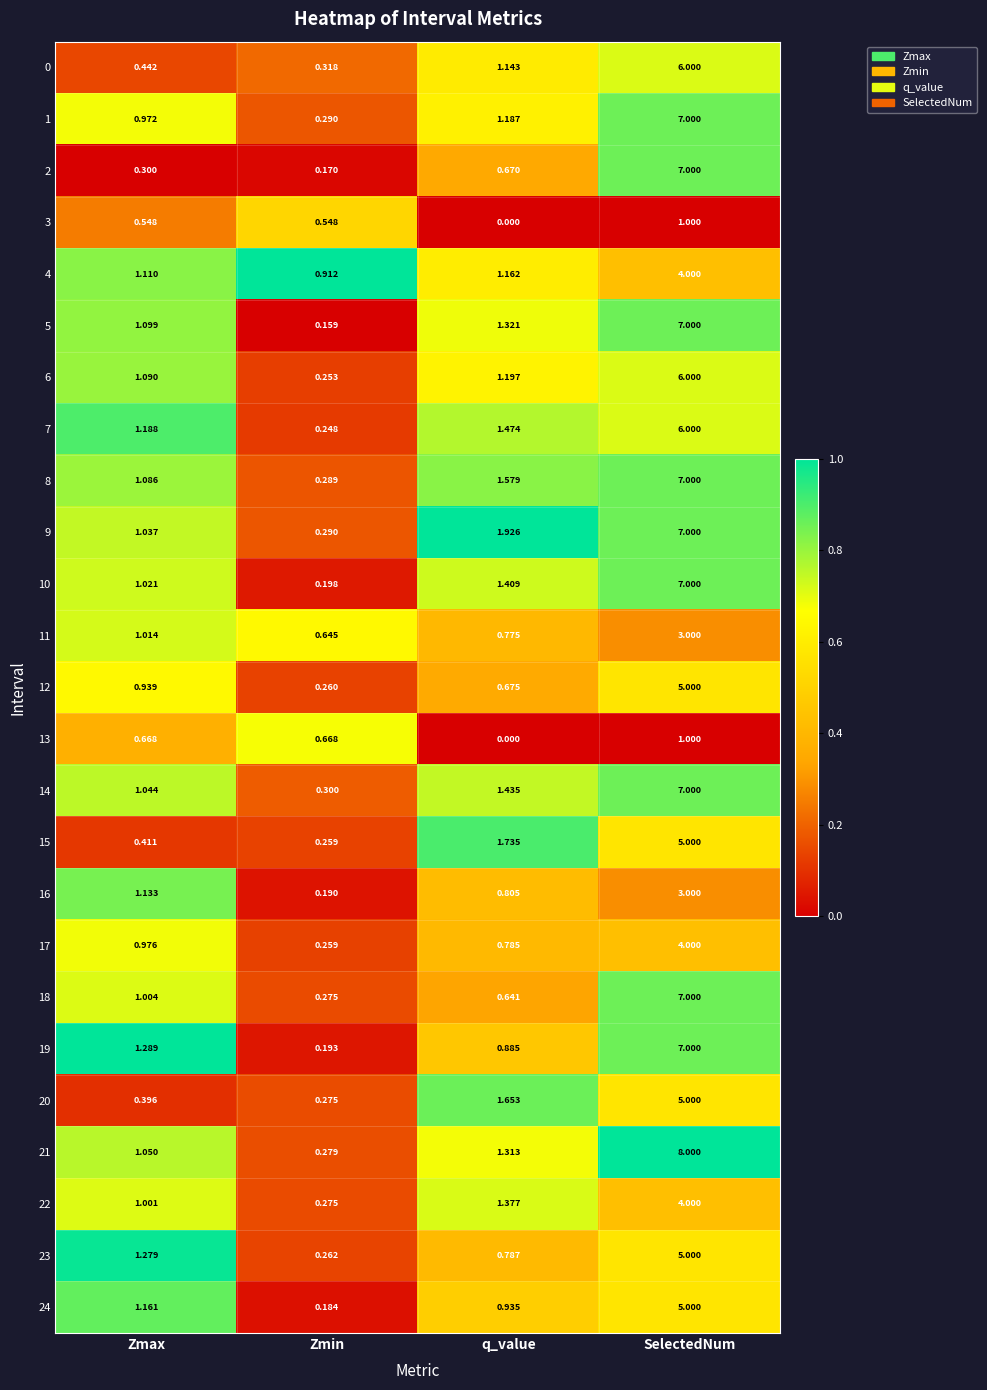

At which category is the sum across all series the highest?

SelectedNum